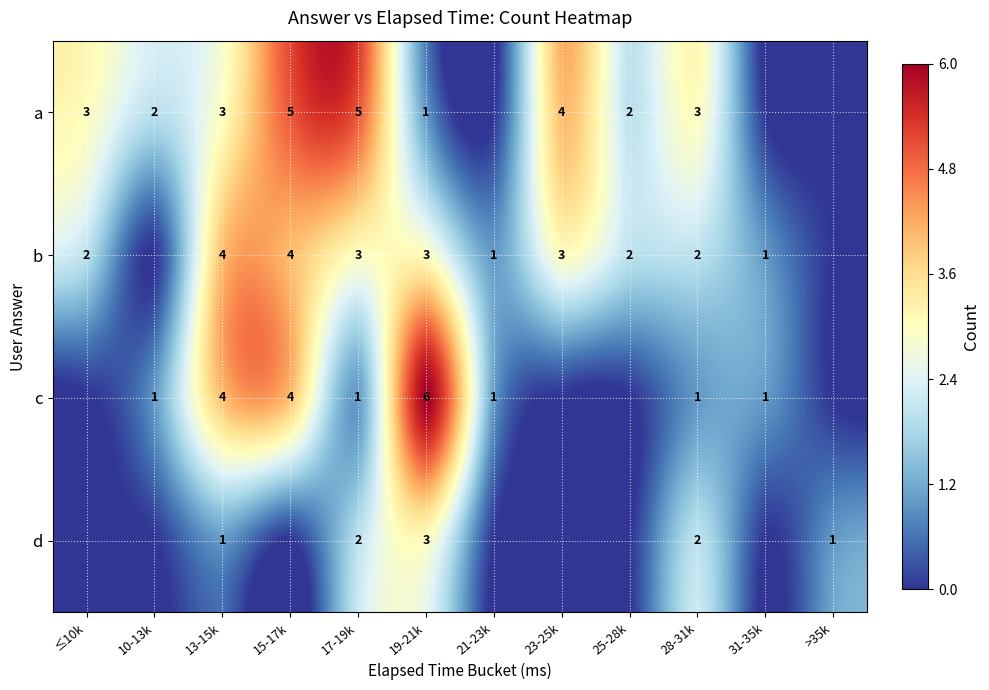

Is the value of b at 19-21k greater than the value of a at 19-21k?

Yes